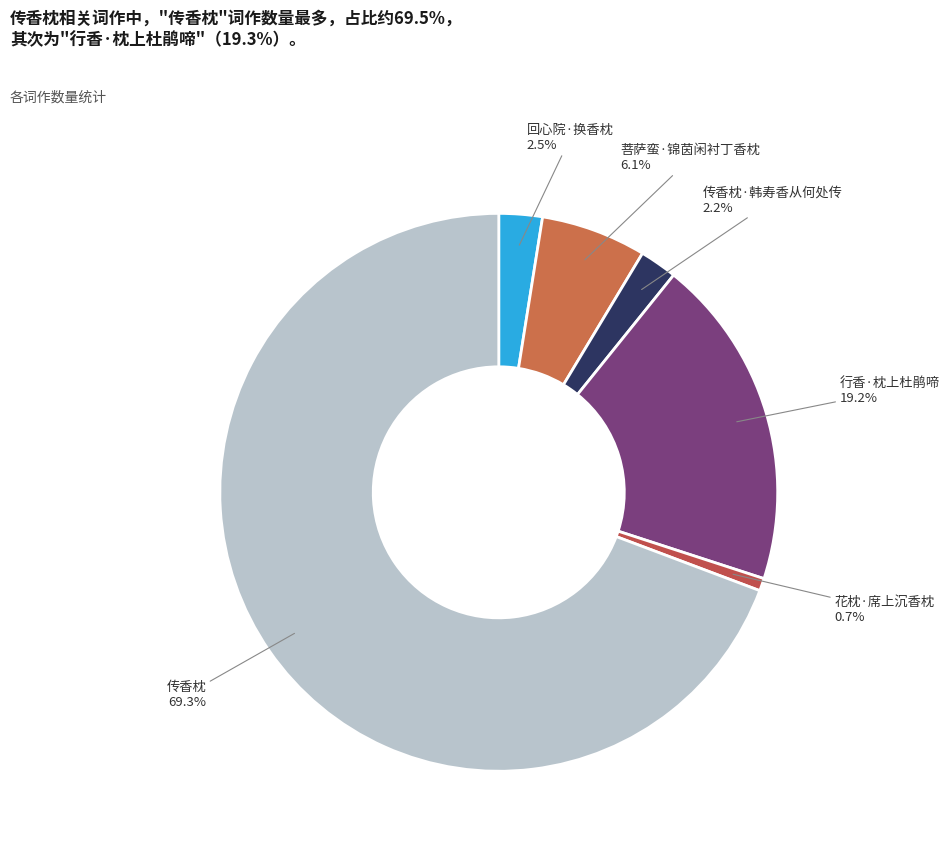

How many slices are in this pie chart?

6